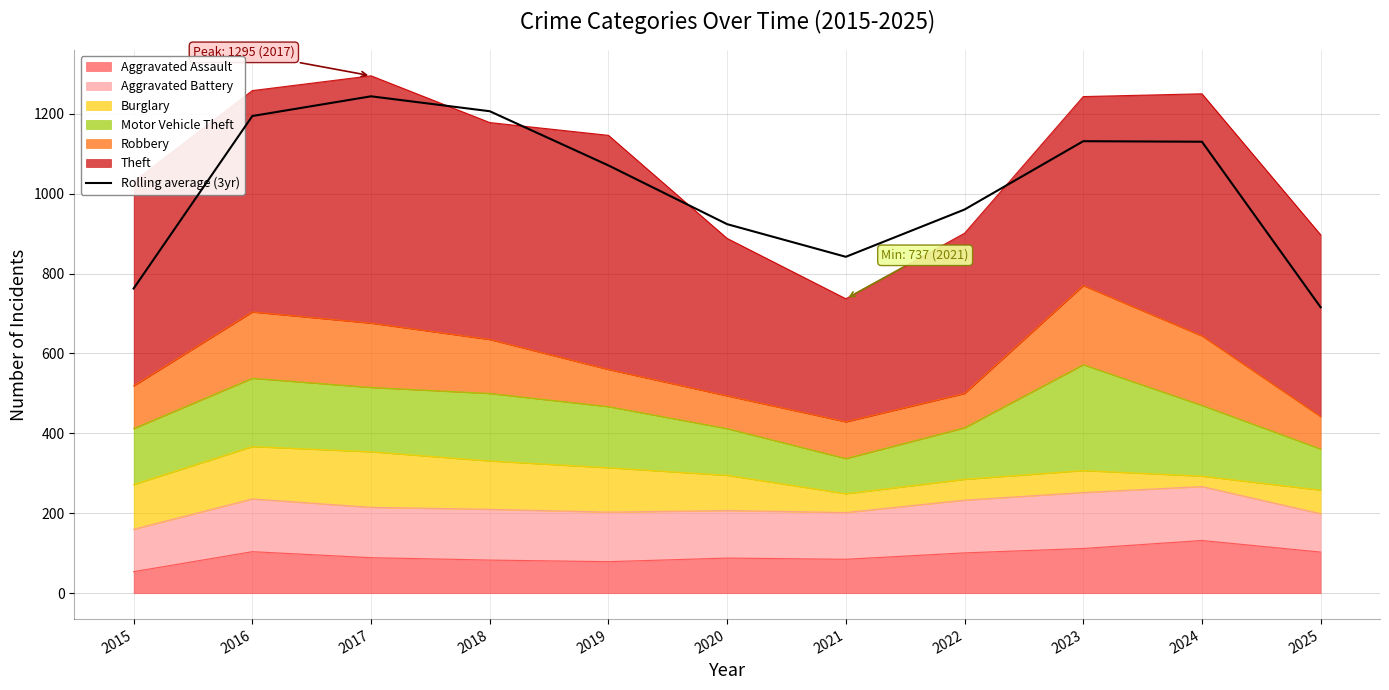

How many interior local peaks (higher than both neighbors) does the data have?

2